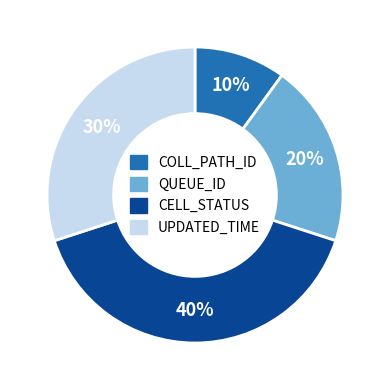

Combined, do QUEUE_ID and CELL_STATUS account for over 50%?

Yes